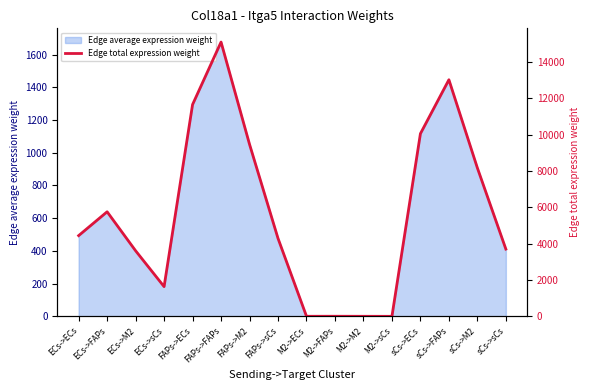

Reading right to left, list all the values displayed in this chart.

sCs->sCs=3699.6	sCs->M2=8162.5	sCs->FAPs=13013.2	sCs->ECs=10047.7	M2->sCs=1.7	M2->M2=3.7	M2->FAPs=5.9	M2->ECs=4.5	FAPs->sCs=4288.9	FAPs->M2=9462.7	FAPs->FAPs=15086.1	FAPs->ECs=11648.2	ECs->sCs=1635.2	ECs->M2=3607.9	ECs->FAPs=5751.9	ECs->ECs=4441.2